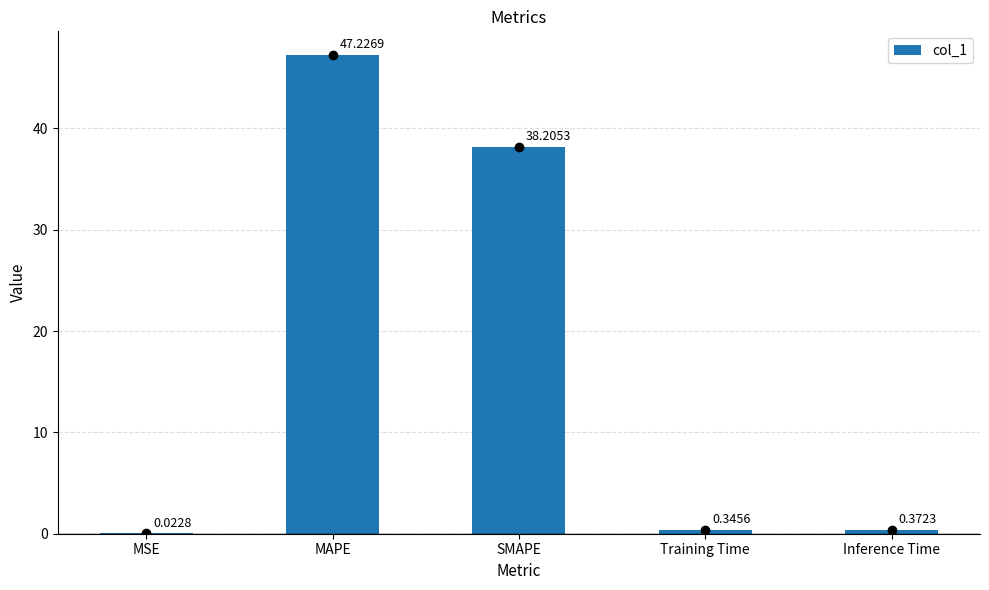

What is the change in value from MSE to MAPE?

+47.2